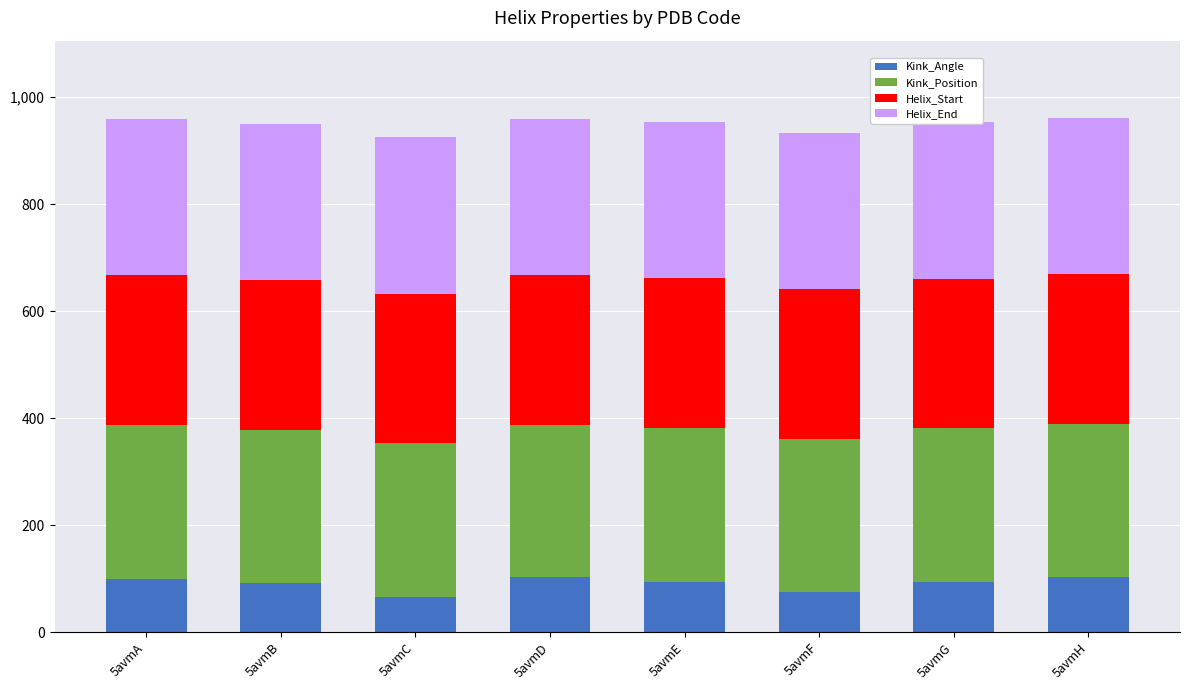

Reading left to right, extract all data points from this chart.

Kink_Angle: 99.9	91.2	65.5	101.9	94.2	74.3	93.7	102.2
Kink_Position: 287.0	287.0	287.0	285.0	287.0	287.0	287.0	287.0
Helix_Start: 280.0	280.0	280.0	280.0	280.0	280.0	280.0	280.0
Helix_End: 292.0	292.0	292.0	292.0	292.0	292.0	292.0	292.0